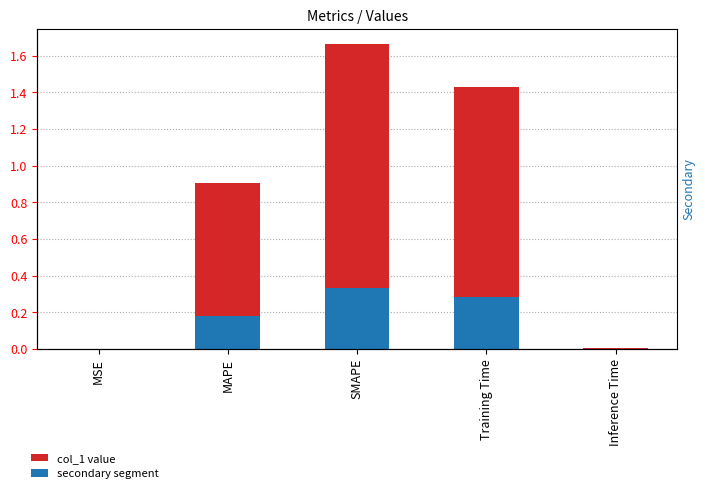

What is the difference between the second highest and second lowest values in the secondary segment series?

0.3